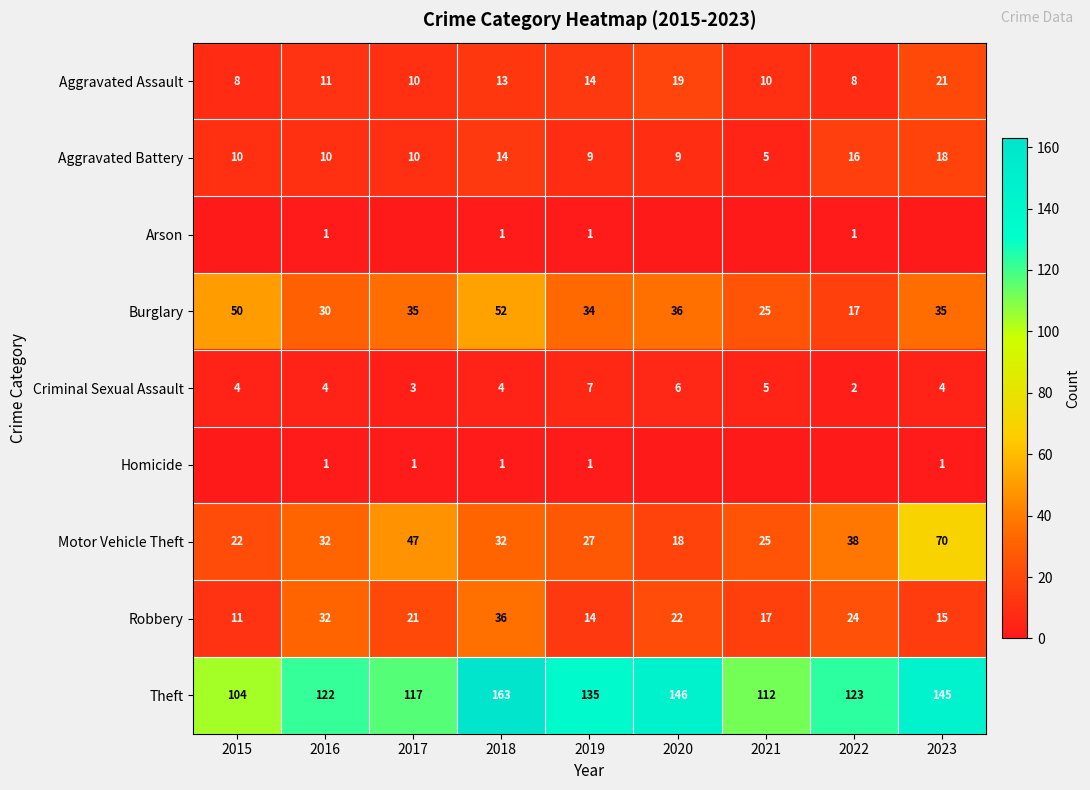

True or false: Motor Vehicle Theft has a value of 5 at 2020.

False